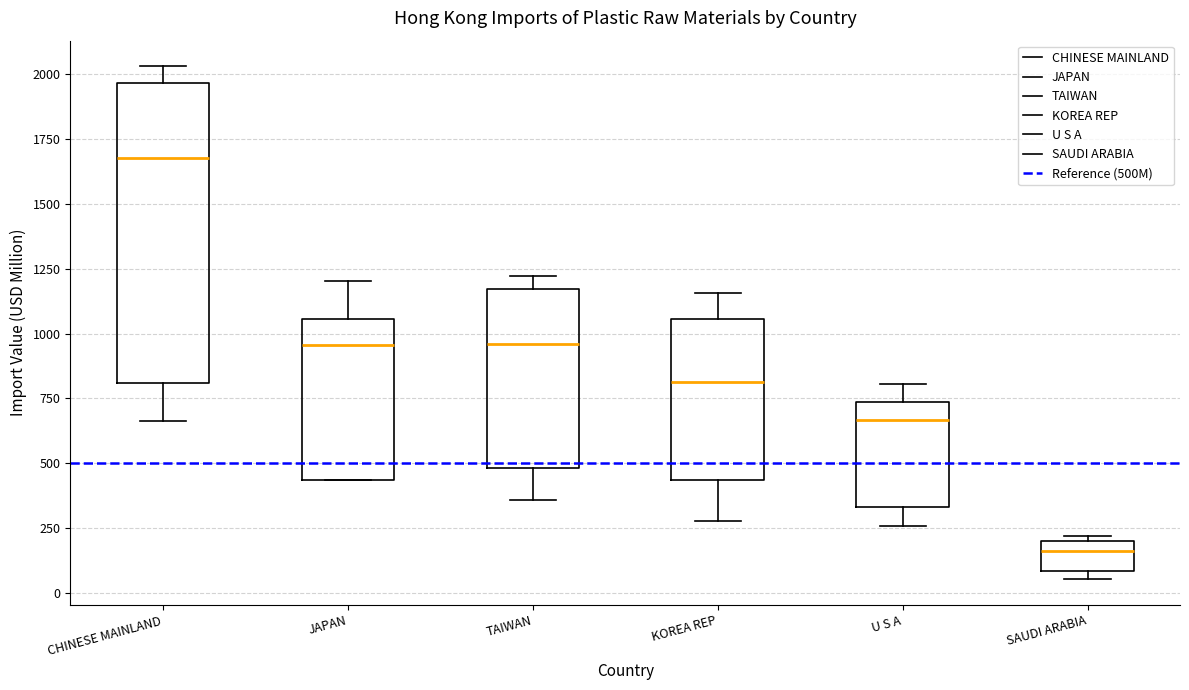

Reading left to right, read every box against the y-axis: the position of its median line, the range the box covers, and the ends of its whiskers. The values are not printed on the chart, so give them approximately, as read against the axis.

CHINESE MAINLAND: median 1700, box 800 to 1950, whiskers 650 to 2050
JAPAN: median 950, box 450 to 1050, whiskers 450 to 1200
TAIWAN: median 950, box 500 to 1150, whiskers 350 to 1200
KOREA REP: median 800, box 450 to 1050, whiskers 300 to 1150
U S A: median 650, box 350 to 750, whiskers 250 to 800
SAUDI ARABIA: median 150, box 100 to 200, whiskers 50 to 200 (just above the box's upper edge)